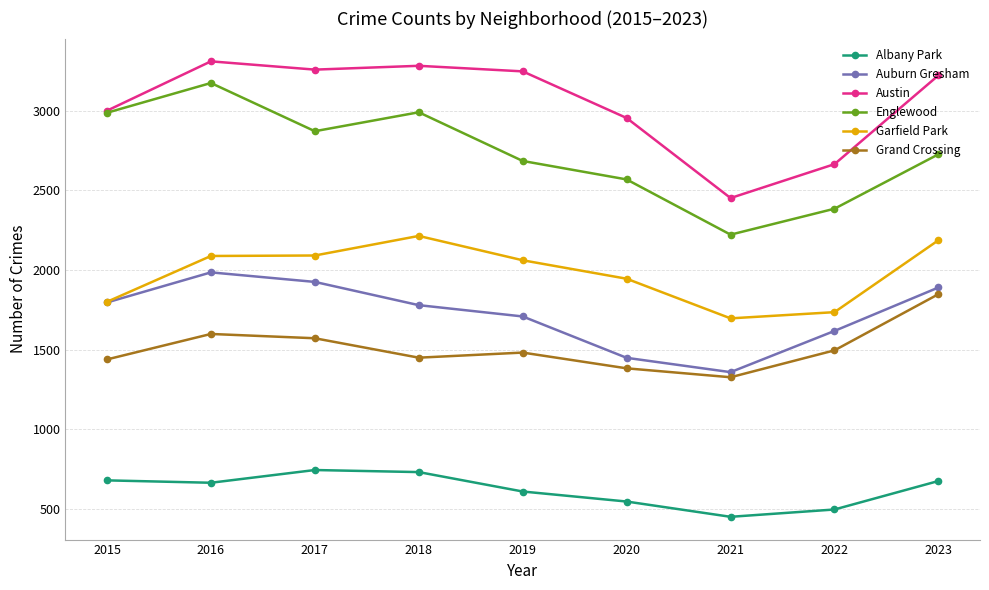

Count the number of categories in the chart.

9